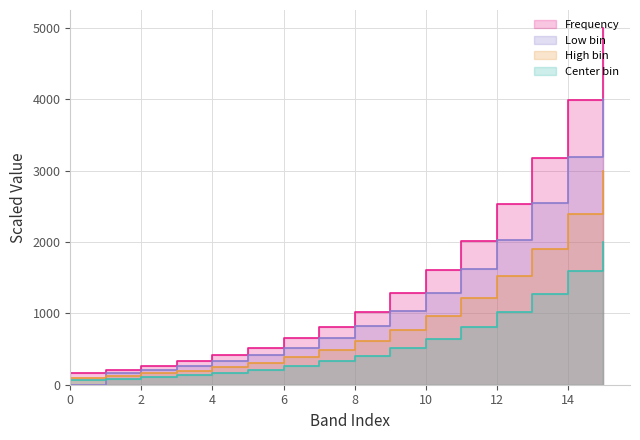

What is the difference between the Frequency values at 7 and 6?

165.4